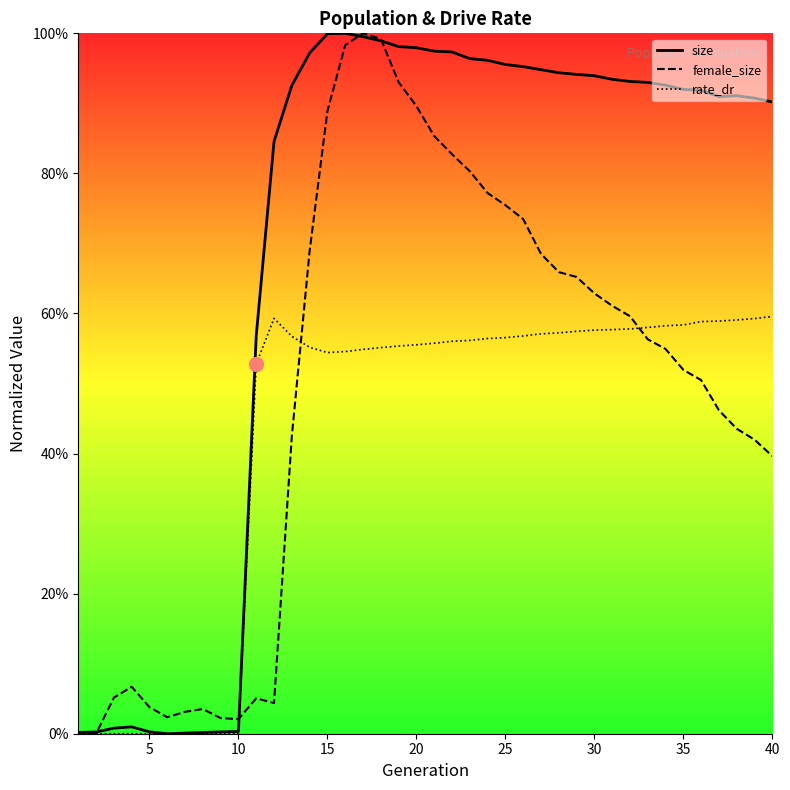

How many data points in rate_dr are above 0?

30